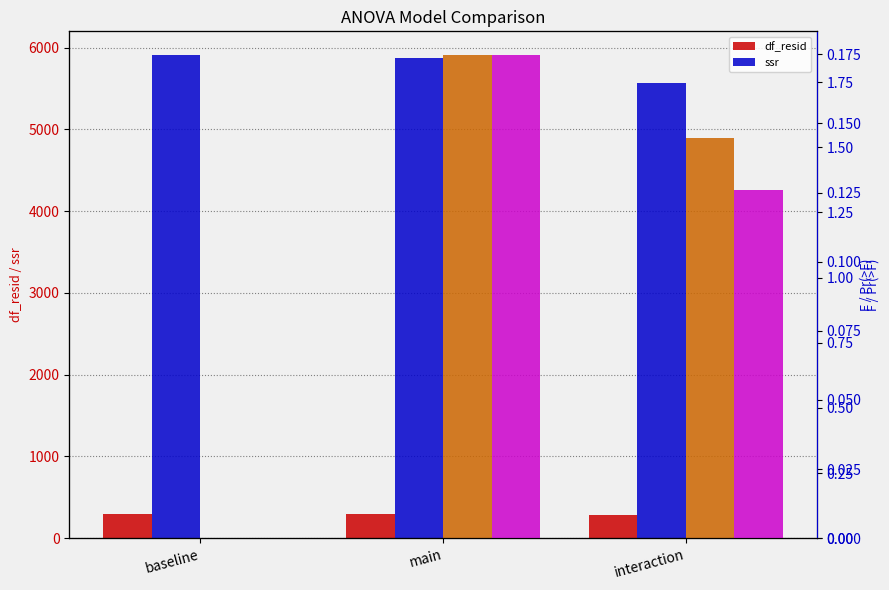

At which label is ssr closest to 5735?

main